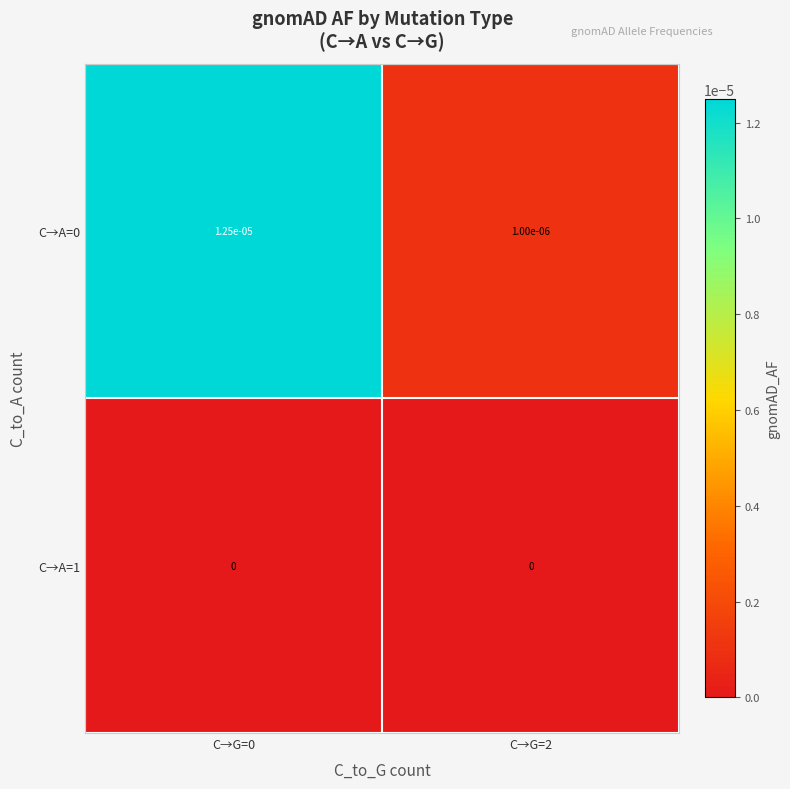

How many categories are shown in the chart?

2